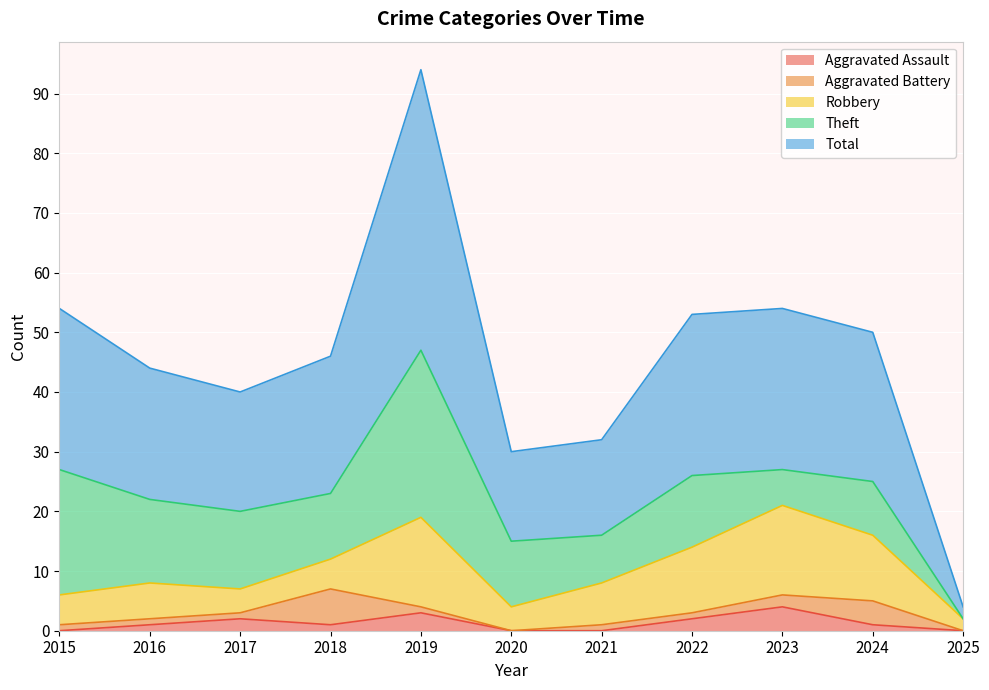

How many interior local valleys does the Total series have?

2